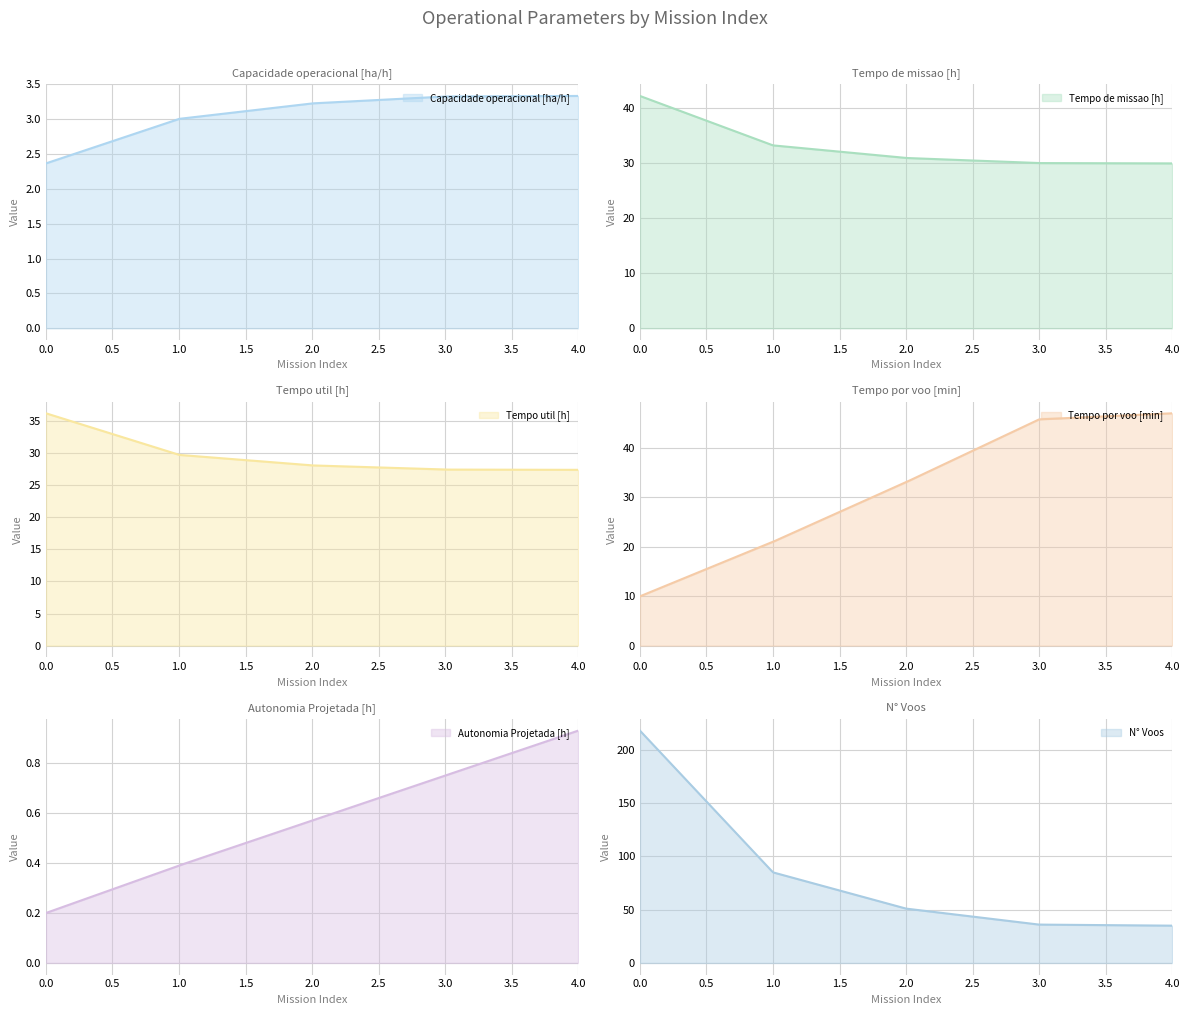

What is the value of the N° Voos point at the 4th from the left?

36.0